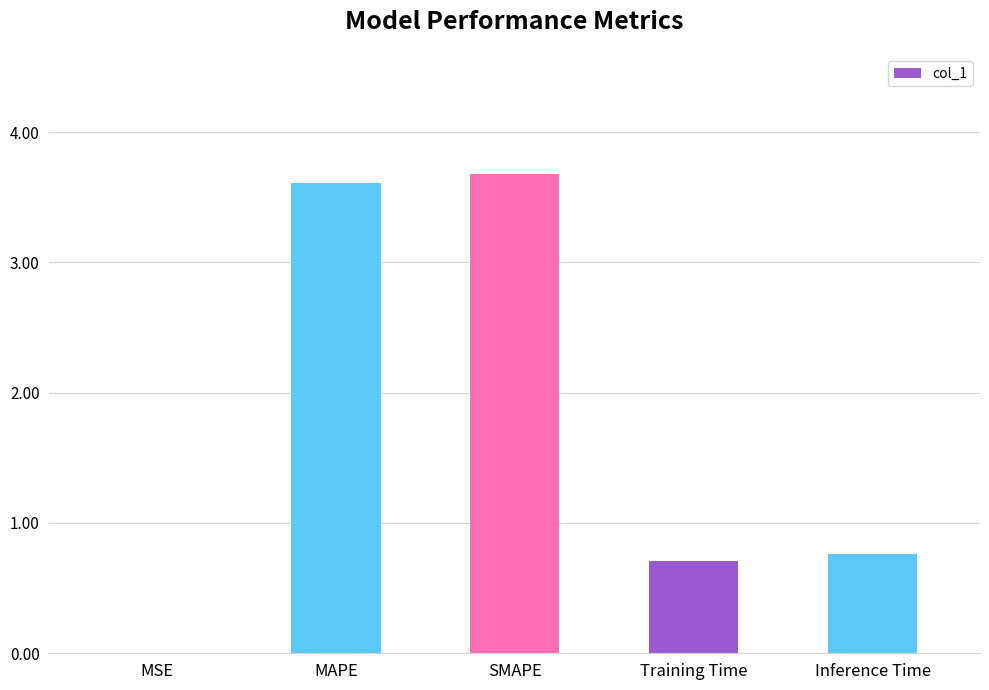

True or false: the data shows 1.2 at MAPE.

False